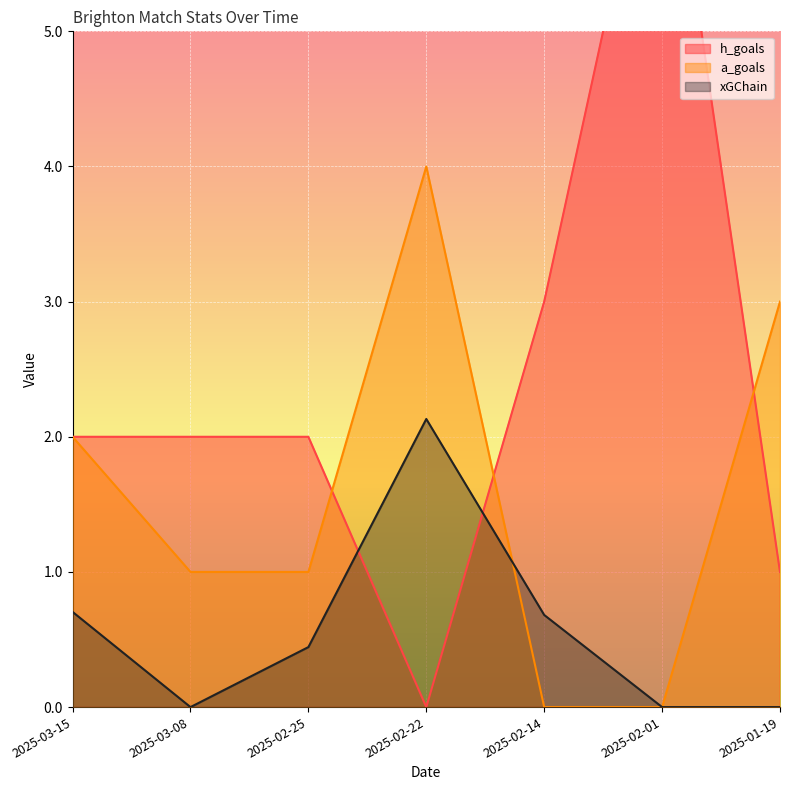

What are all the series names shown in the legend?

h_goals, a_goals, xGChain